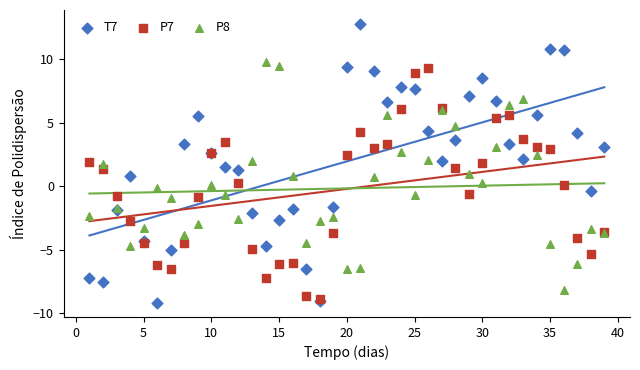

What are all the series names shown in the legend?

T7, P7, P8